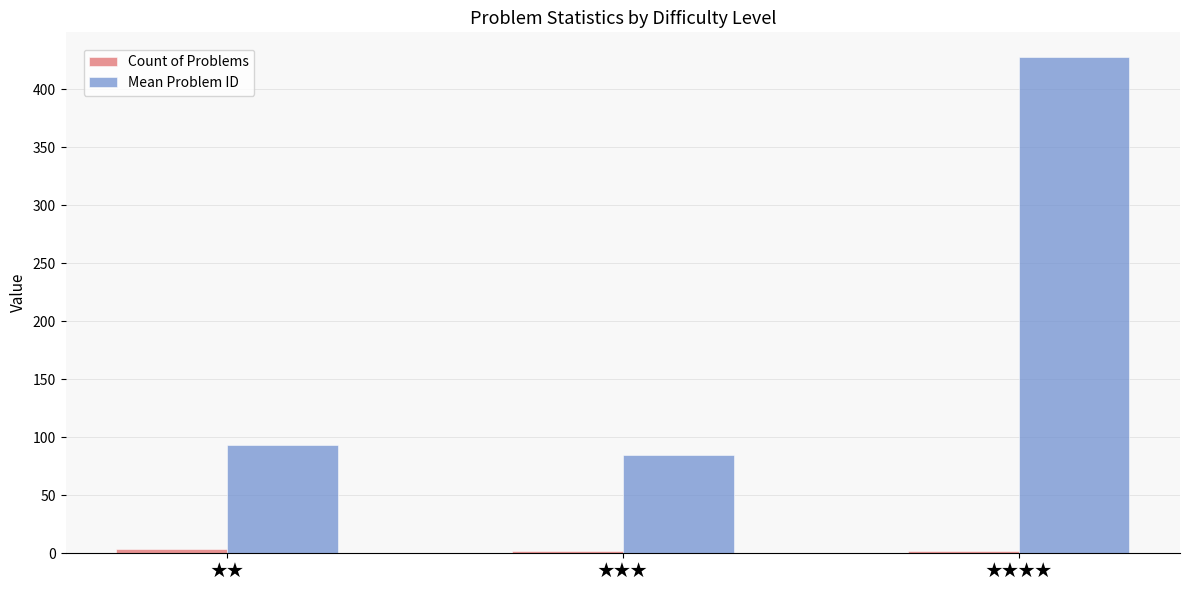

True or false: Mean Problem ID has a value of 93.2 at ★★.

True